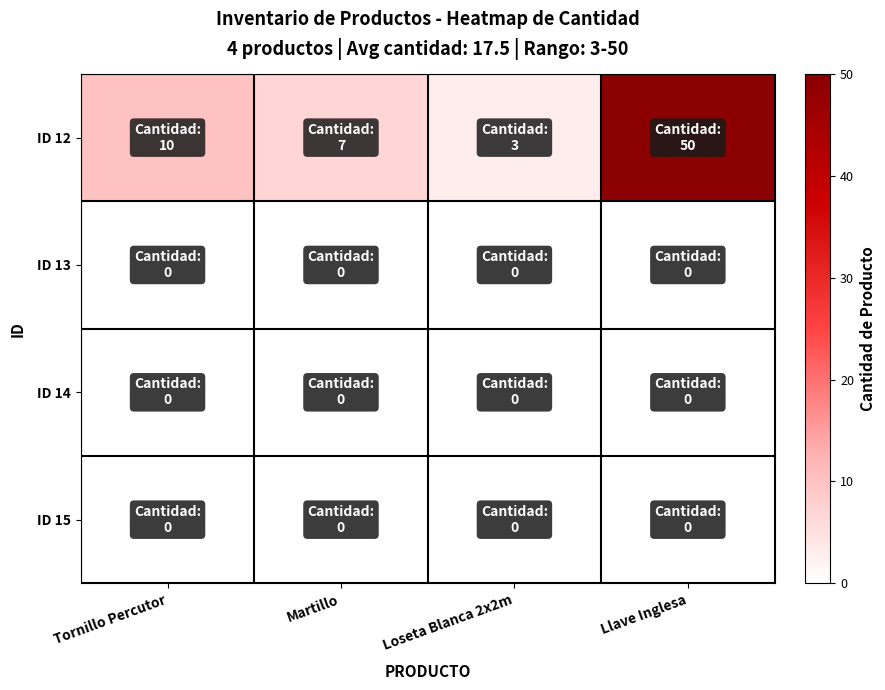

Reading right to left, what are all the values shown in this chart?

ID 12: Llave Inglesa=50	Loseta Blanca 2x2m=3	Martillo=7	Tornillo Percutor=10
ID 13: Llave Inglesa=0	Loseta Blanca 2x2m=0	Martillo=0	Tornillo Percutor=0
ID 14: Llave Inglesa=0	Loseta Blanca 2x2m=0	Martillo=0	Tornillo Percutor=0
ID 15: Llave Inglesa=0	Loseta Blanca 2x2m=0	Martillo=0	Tornillo Percutor=0